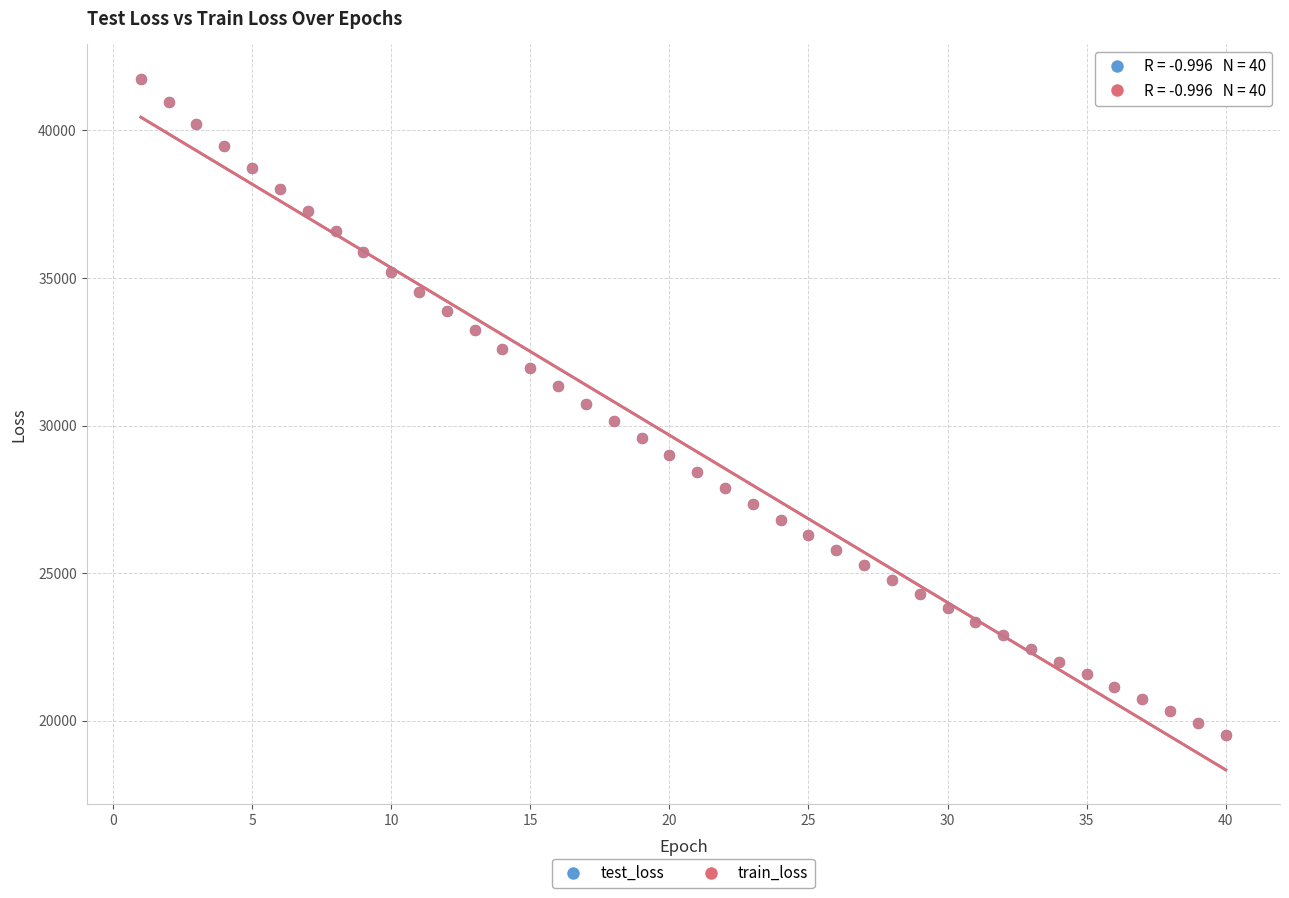

What are all the series names shown in the legend?

test_loss, train_loss